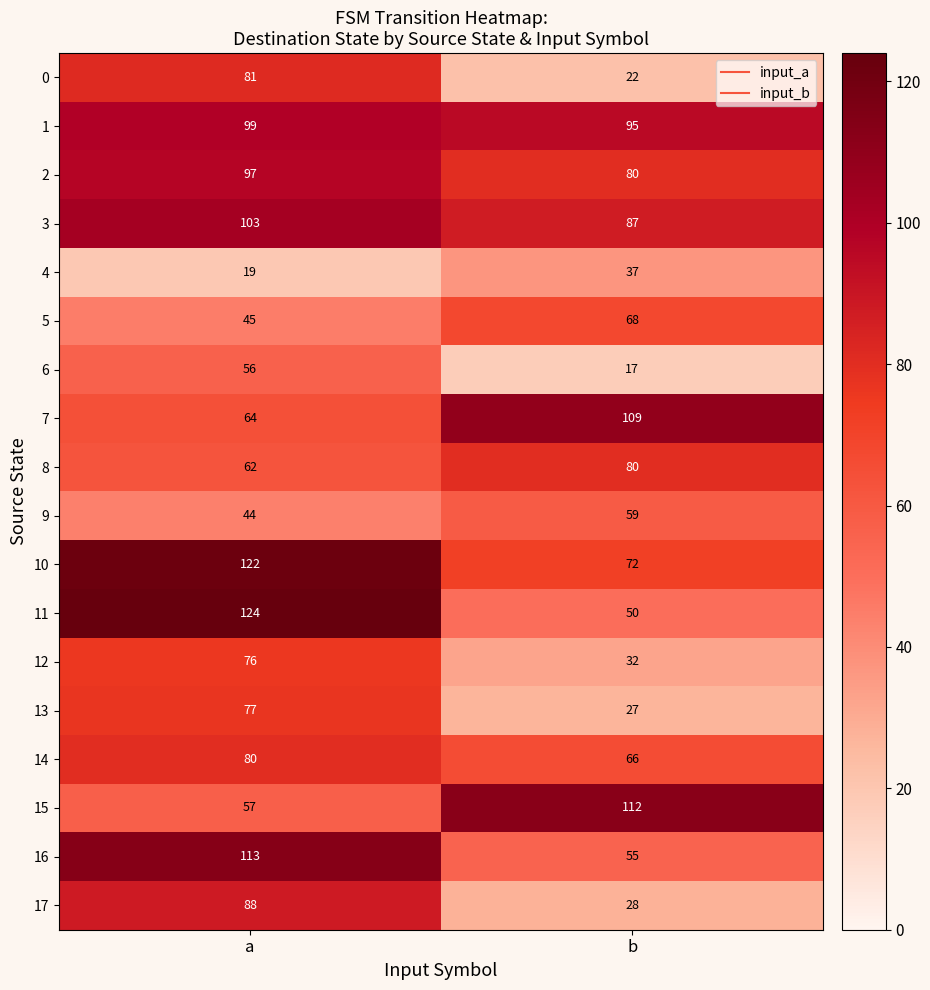

What is the difference between the maximum and minimum values in the 4 series?

18